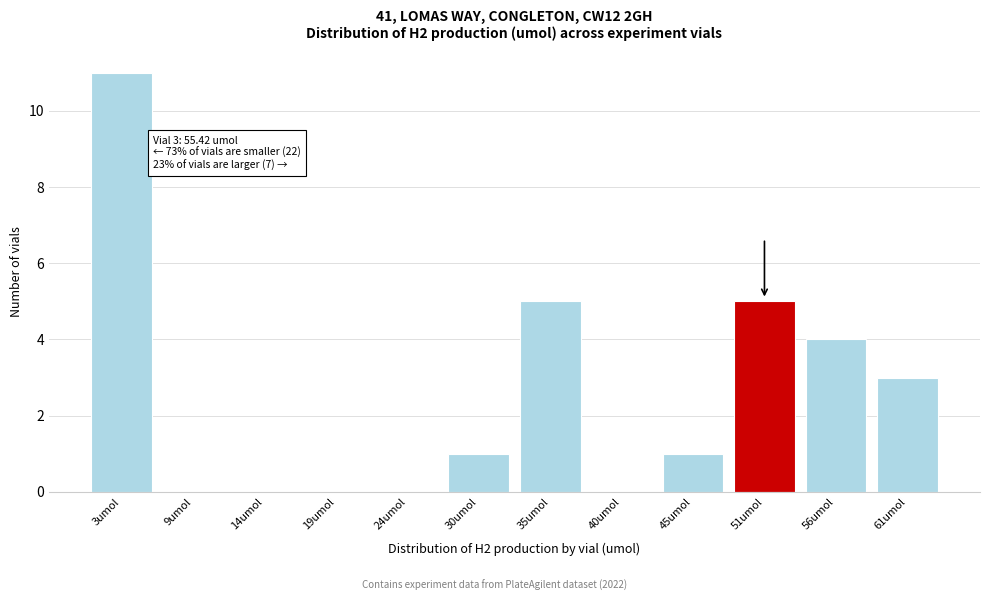

Reading right to left, what are all the values shown in this chart?

61umol=3	56umol=4	51umol=5	45umol=1	40umol=0	35umol=5	30umol=1	24umol=0	19umol=0	14umol=0	9umol=0	3umol=11